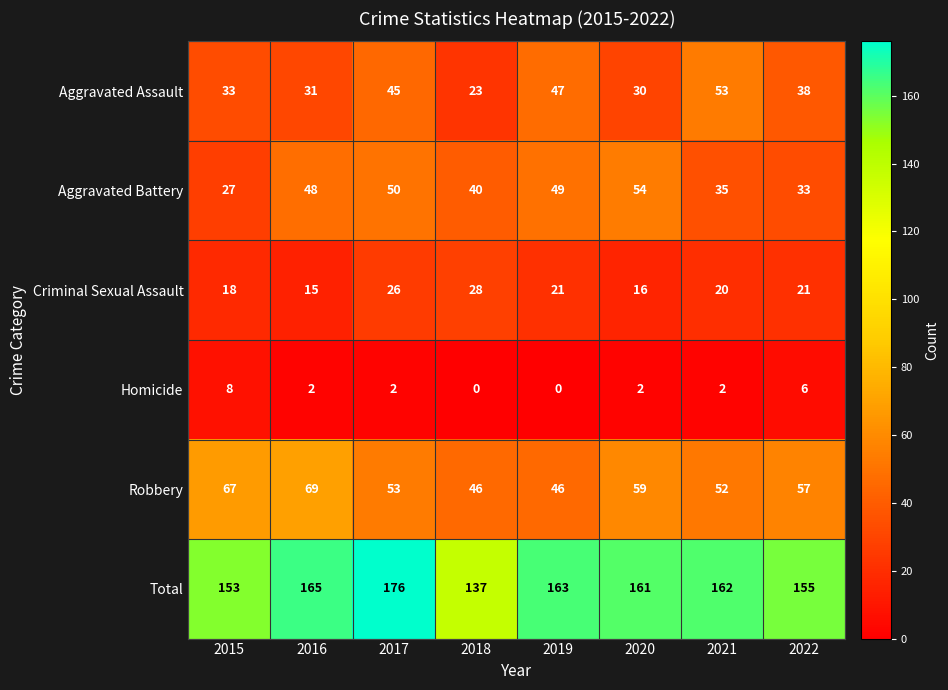

The Aggravated Battery series shows 55 at 2022. True or false?

False